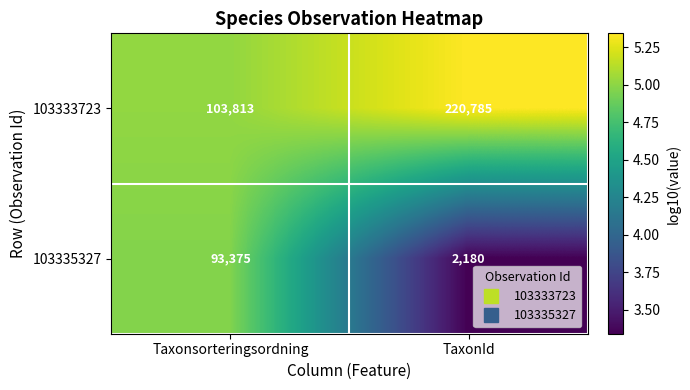

What is the total value across all series at Taxonsorteringsordning?

197188